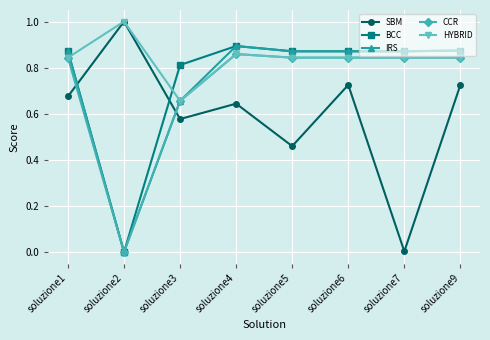

At which label does SBM reach its peak?

soluzione2